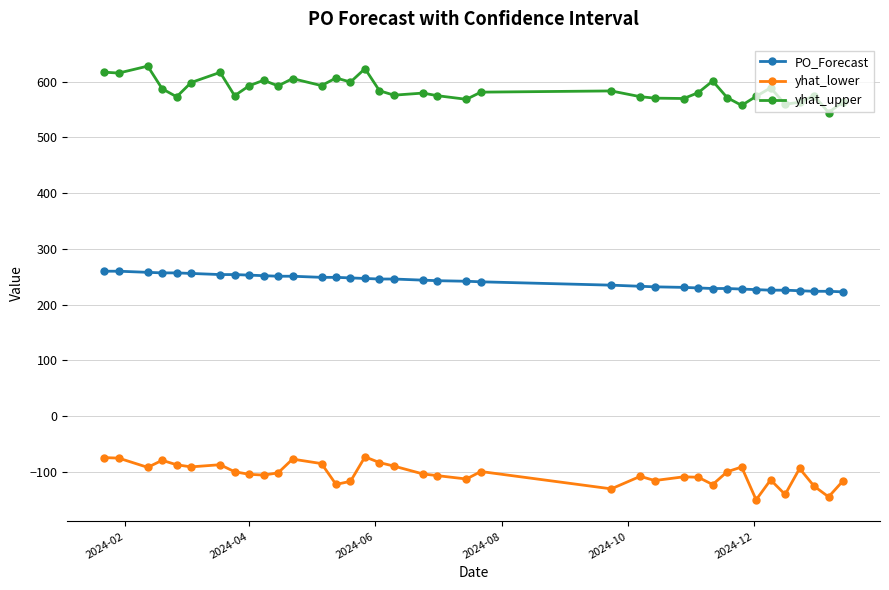

Which series has the largest total across all categories?

yhat_upper